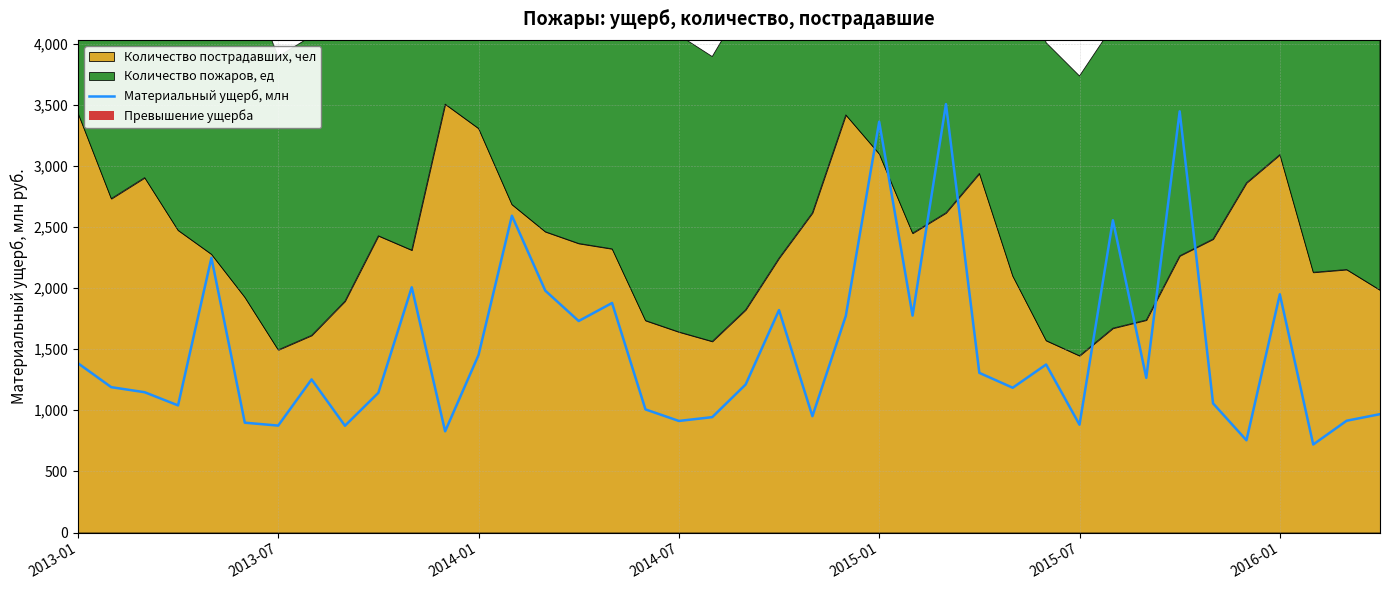

Is it true that the value at 15 is 450.1?

False